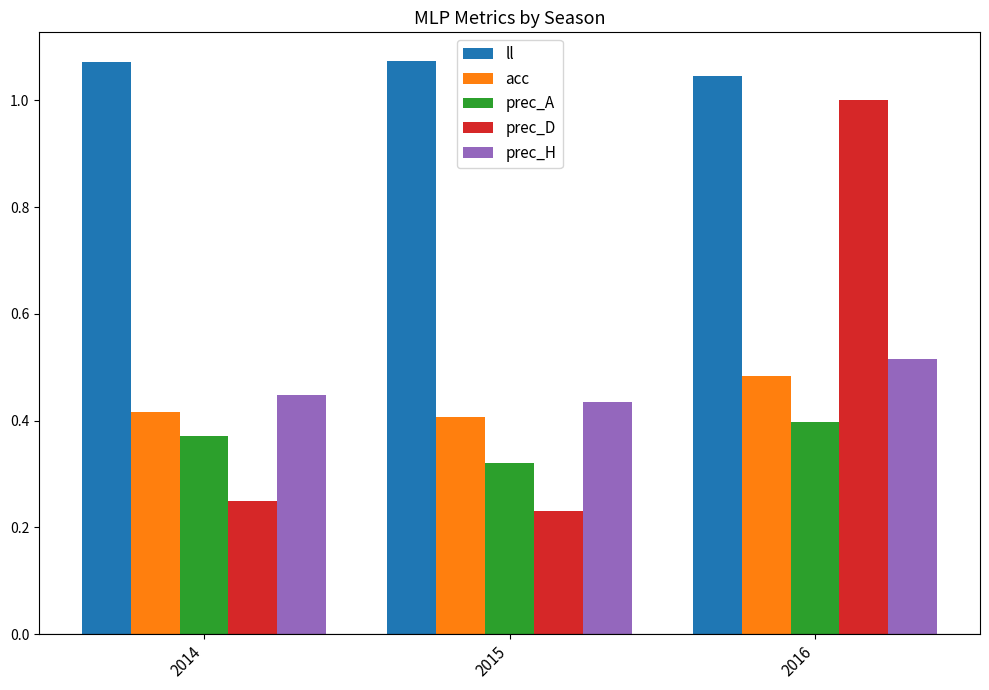

How many groups of bars are there?

3